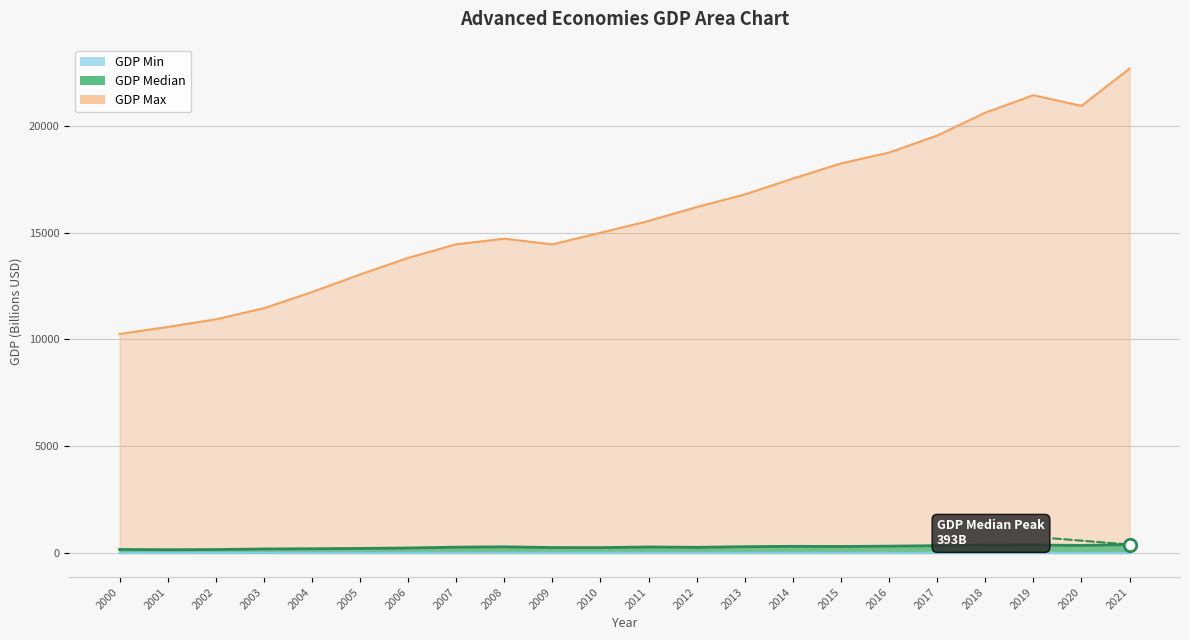

At which category is the sum across all series the highest?

2021